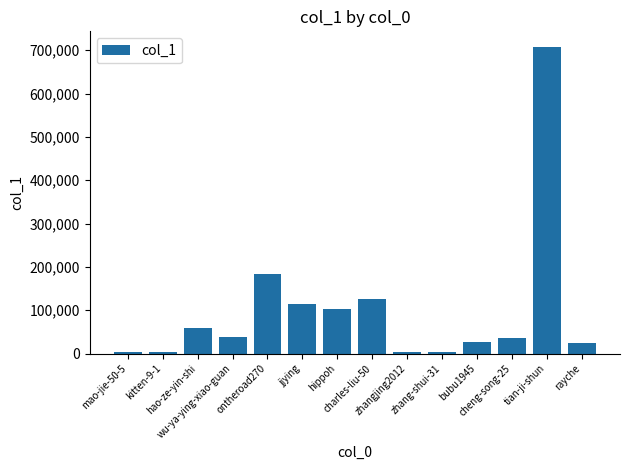

What is the greatest value displayed?

708045